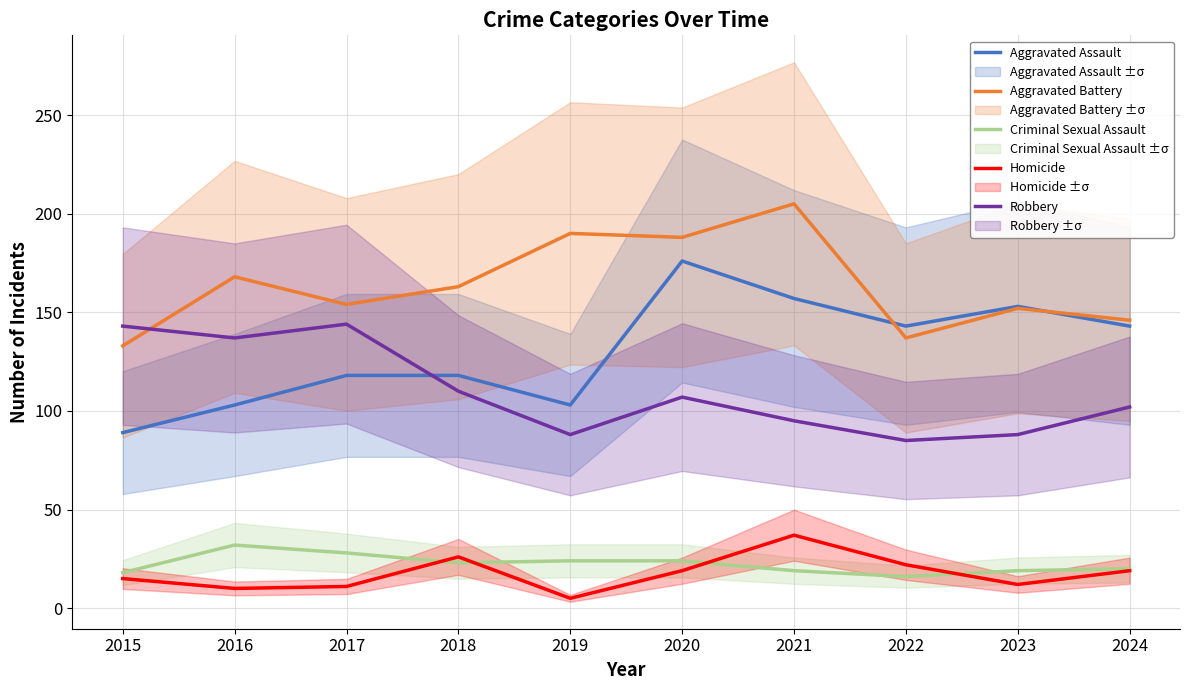

What are all the series names shown in the legend?

Aggravated Assault, Aggravated Battery, Criminal Sexual Assault, Homicide, Robbery